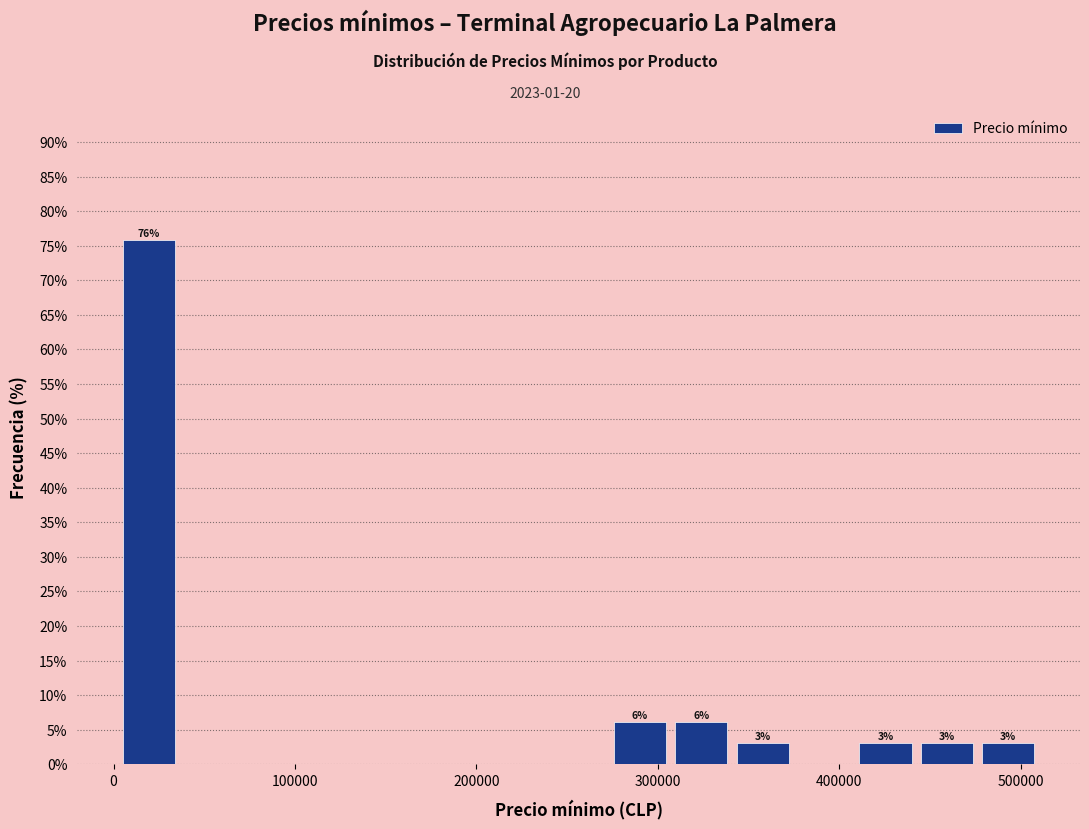

Around what value on the x-axis is the tallest bar? Give the approximate position of its centre, as read against the axis.

20000